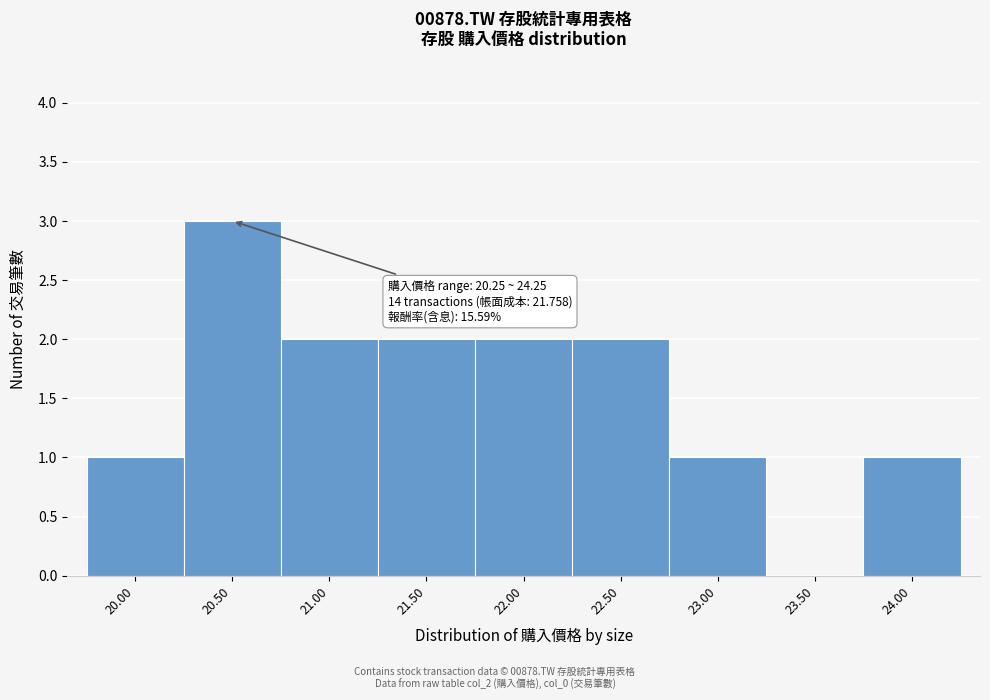

Reading left to right, transcribe all the data shown in this chart.

20.00=1	20.50=3	21.00=2	21.50=2	22.00=2	22.50=2	23.00=1	23.50=0	24.00=1